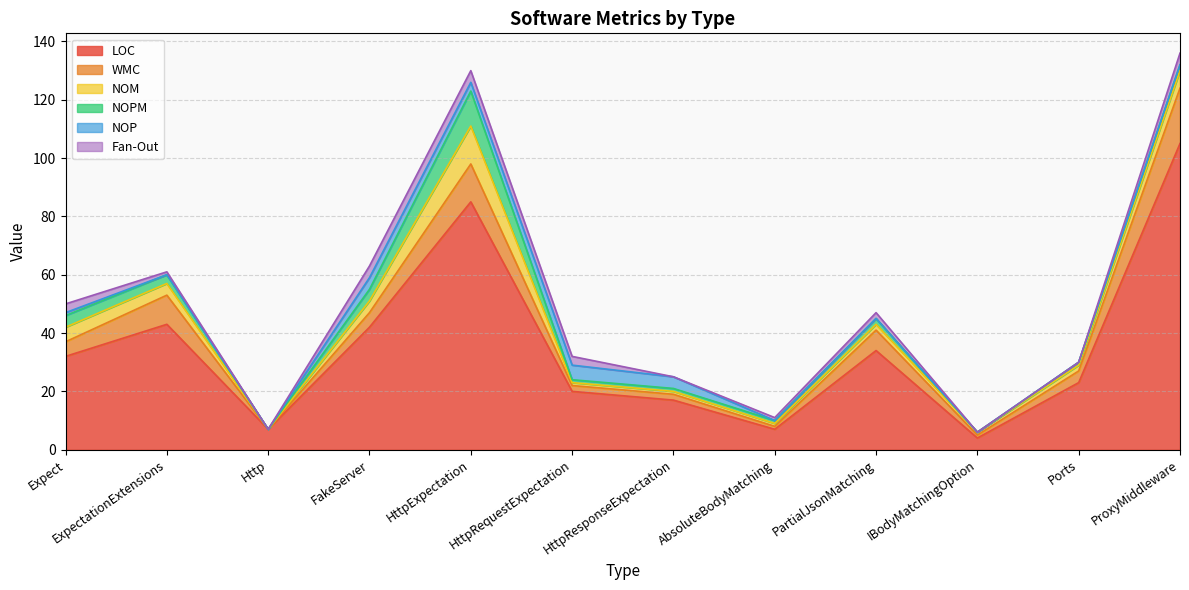

What is the sum of the NOPM values at Expect and AbsoluteBodyMatching?

5